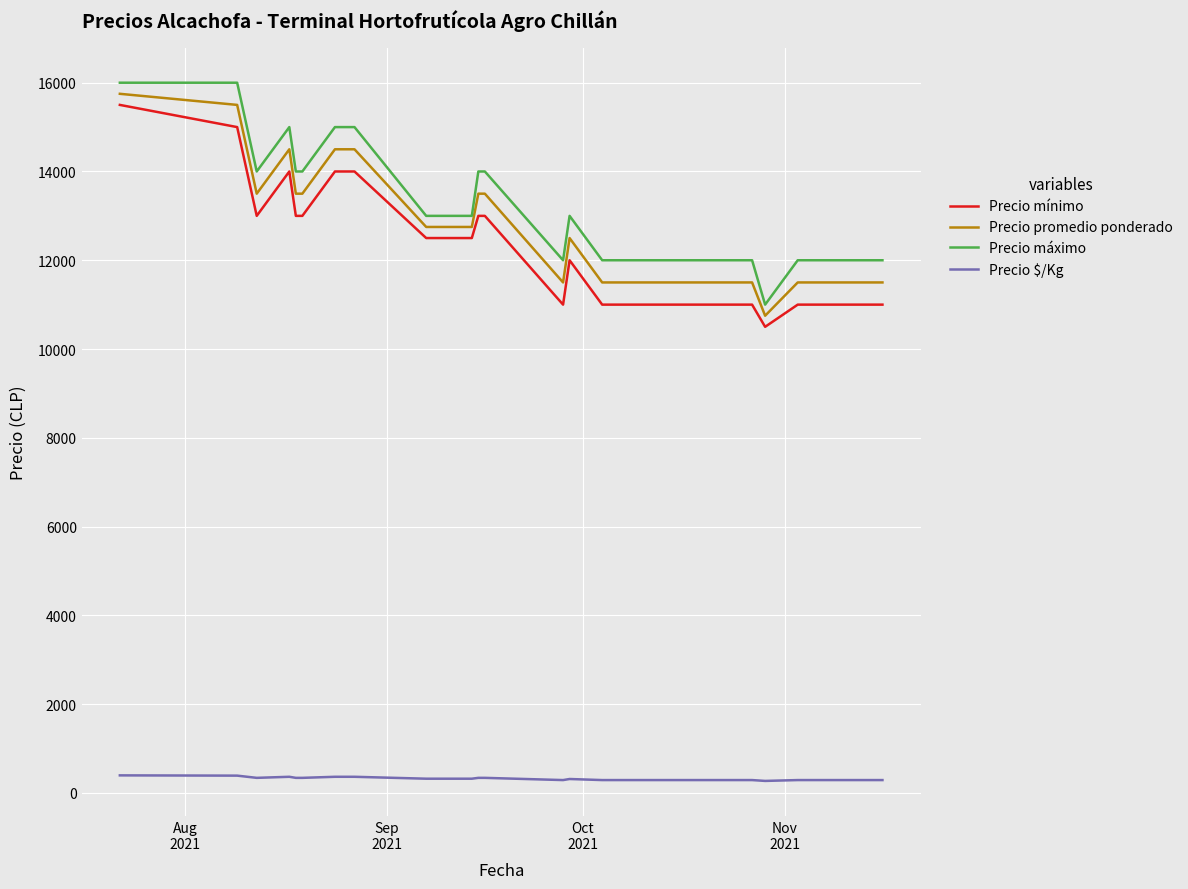

What is the difference between the maximum and minimum values in the Precio máximo series?

5000